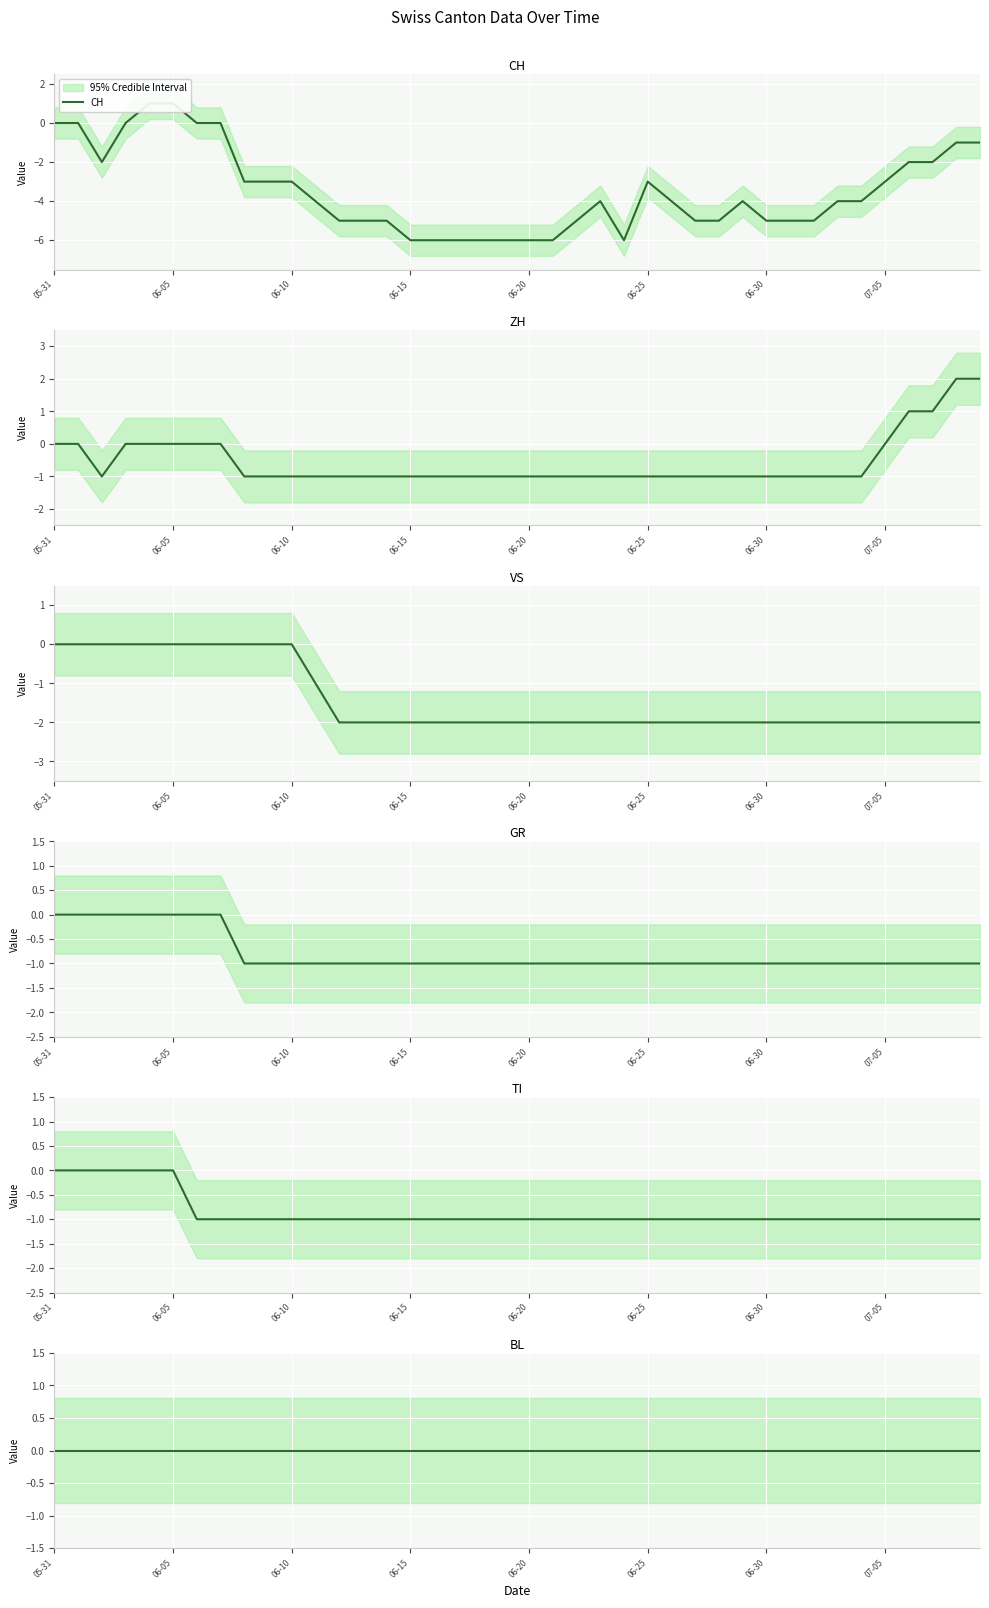

How many categories are shown in the chart?

40